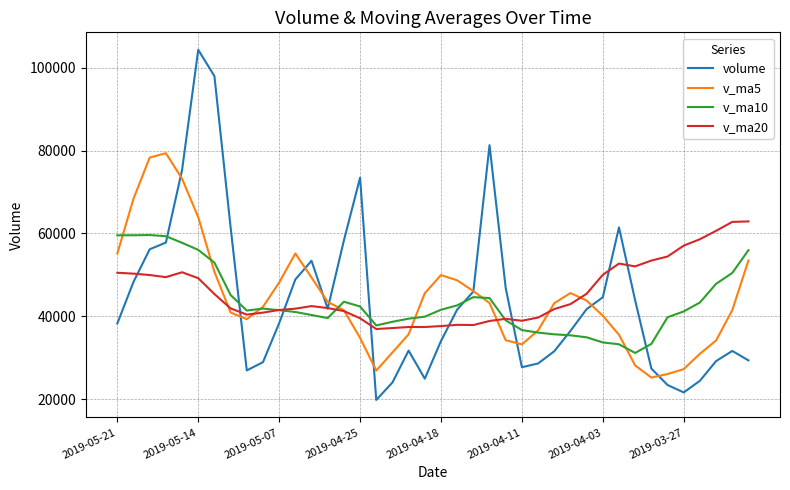

At how many categories does at least one series exceed 76780?

5